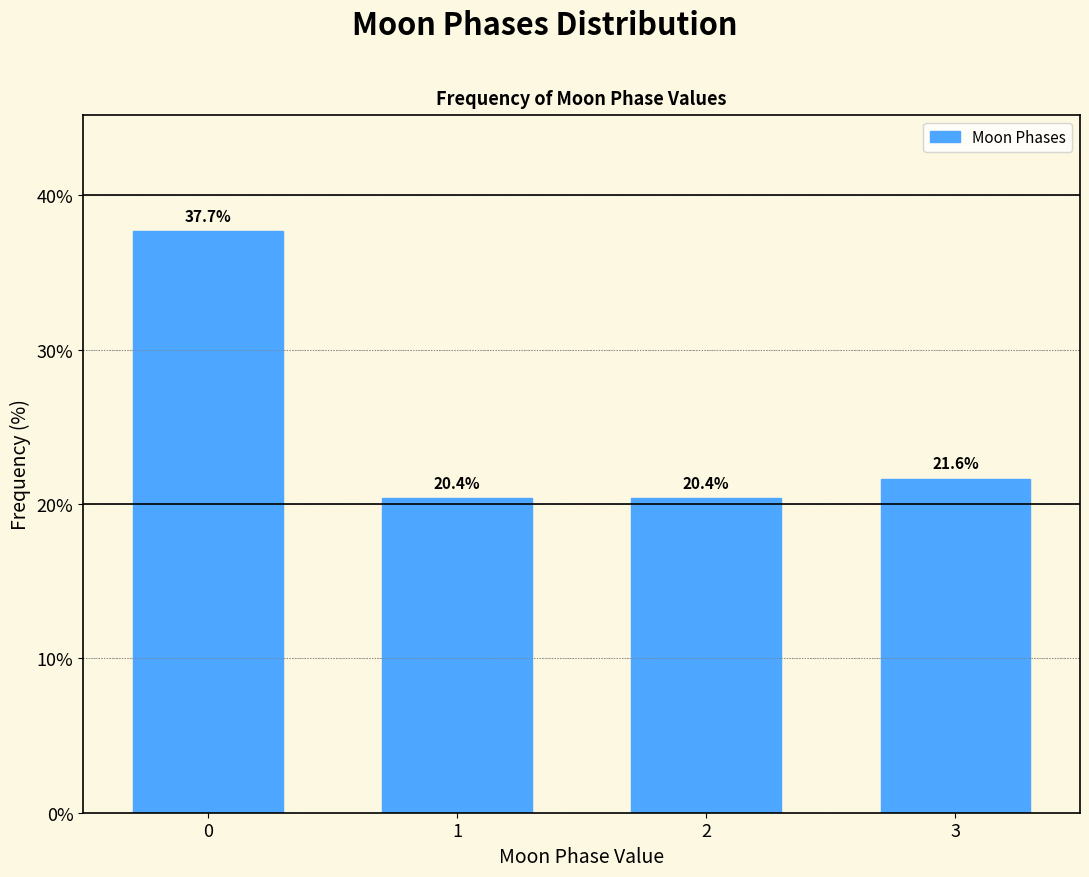

Reading right to left, transcribe all the data shown in this chart.

21.6	20.4	20.4	37.7